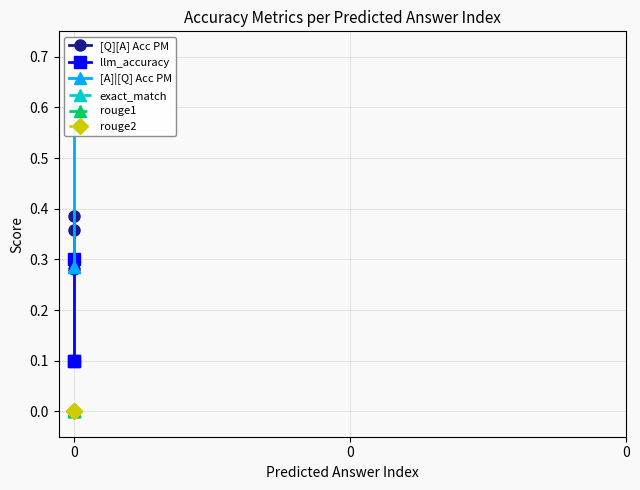

At 0, list the series in order from smallest to largest.

exact_match, rouge1, rouge2, llm_accuracy, [Q][A] Acc PM, [A]|[Q] Acc PM